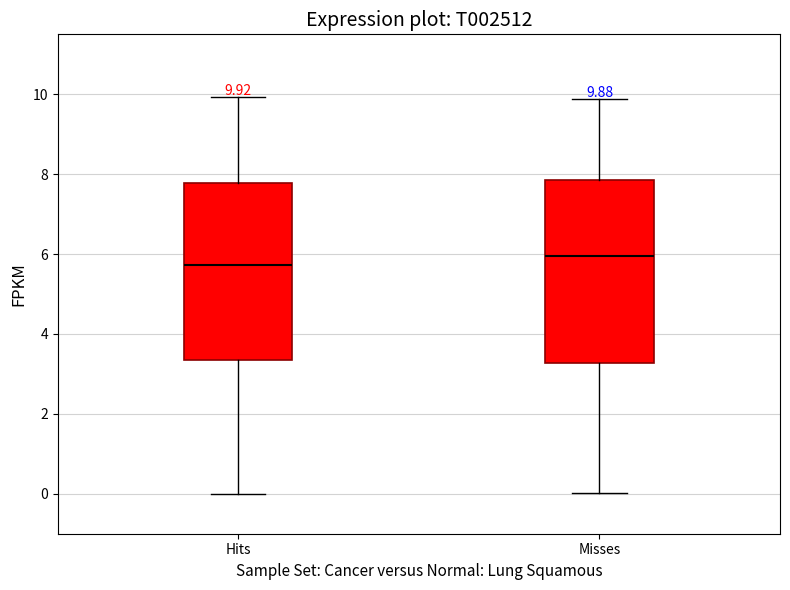

Which box has the highest median line?

Misses